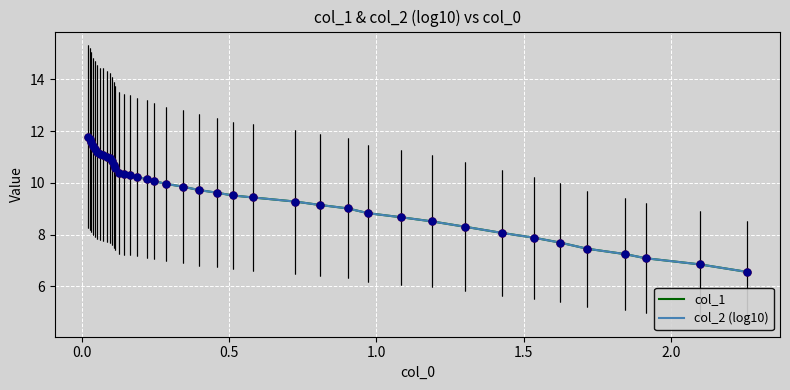

What is the greatest value displayed?

11.8